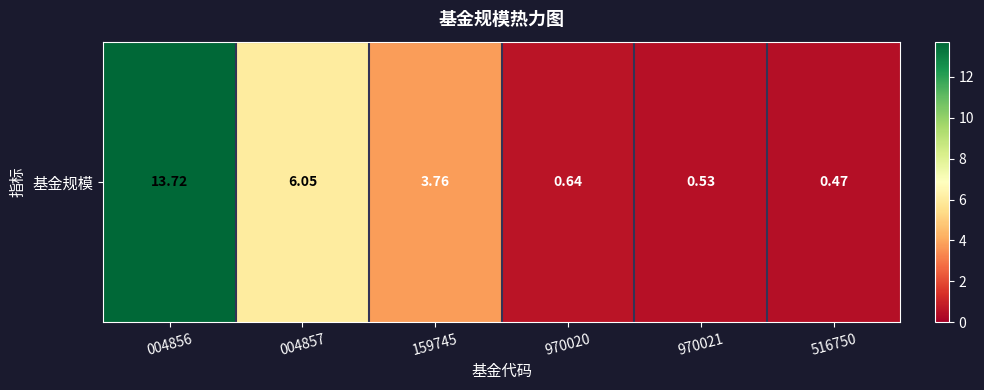

Is it true that the value at 004857 is 6.0?

True